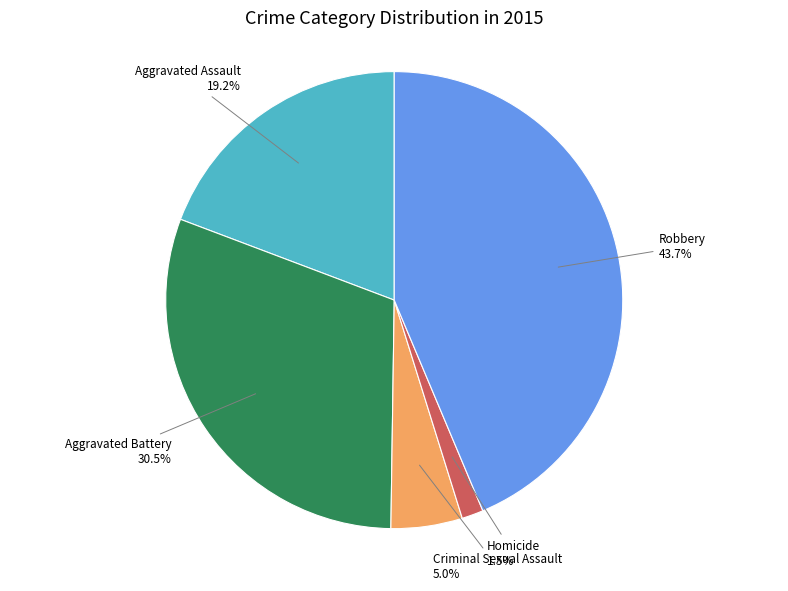

Approximately how many times larger is the value at Robbery compared to Criminal Sexual Assault?

8.7